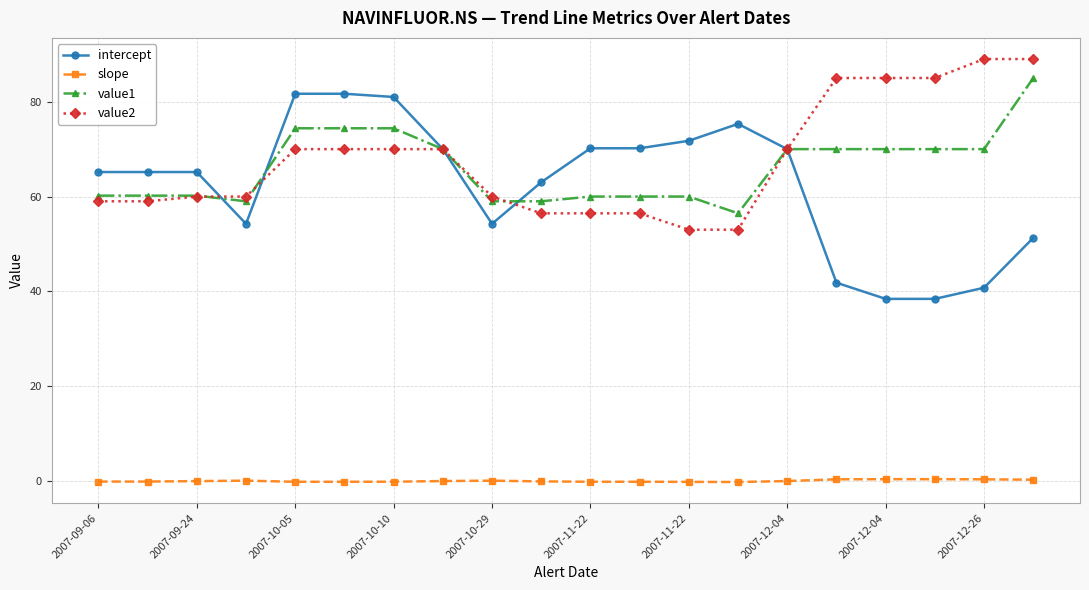

True or false: slope and value1 cross at least once.

False